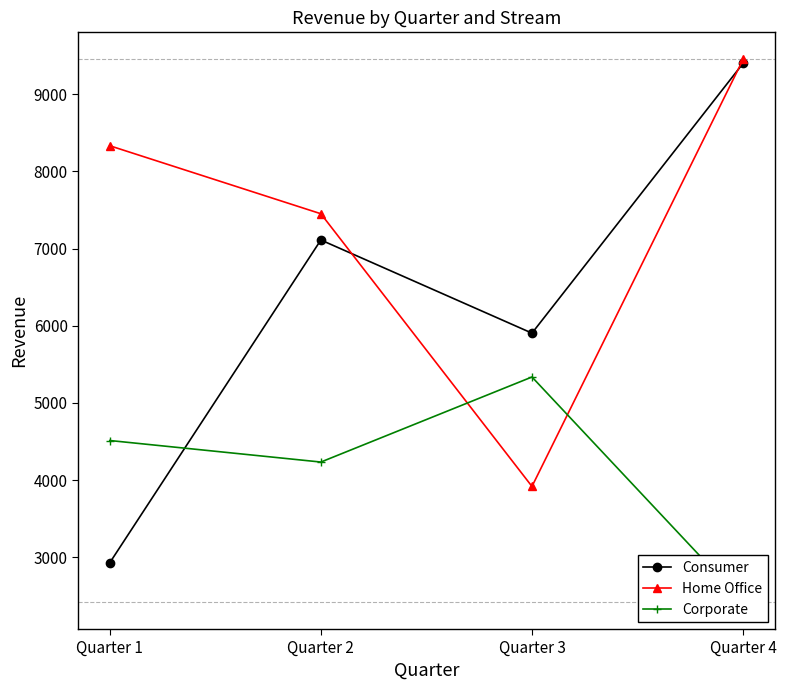

Between Quarter 4 and Quarter 1, which is larger?

Quarter 4